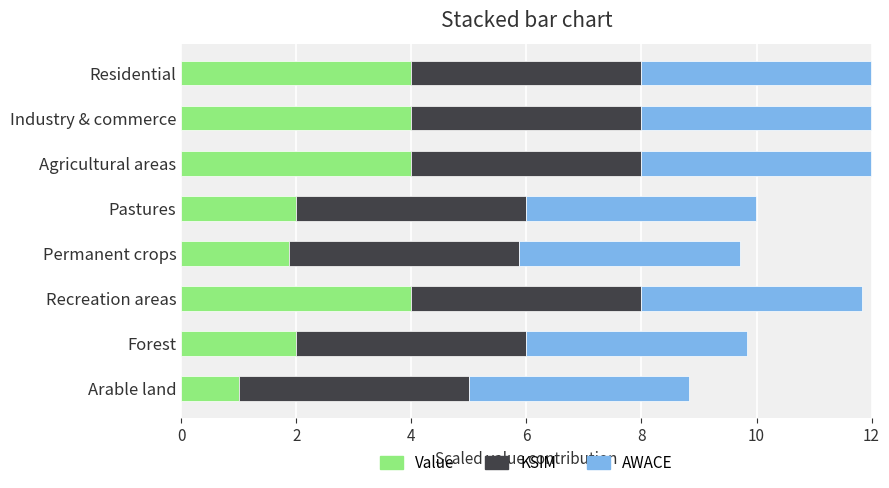

What is the difference between the maximum and minimum values in the Value series?

3.0